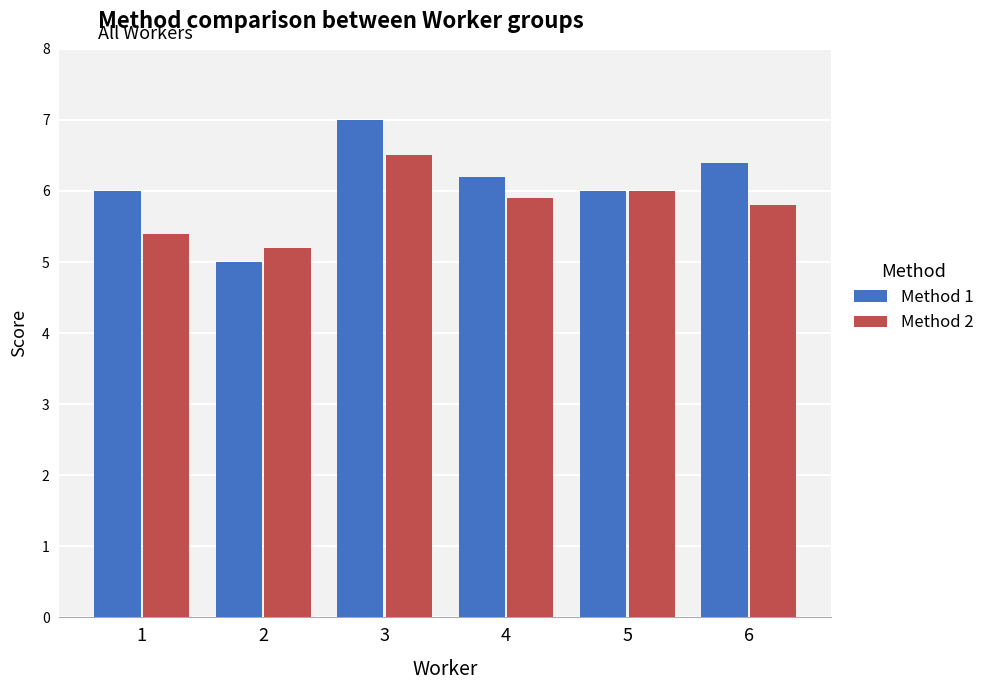

At 1, list the series in order from smallest to largest.

Method 2, Method 1